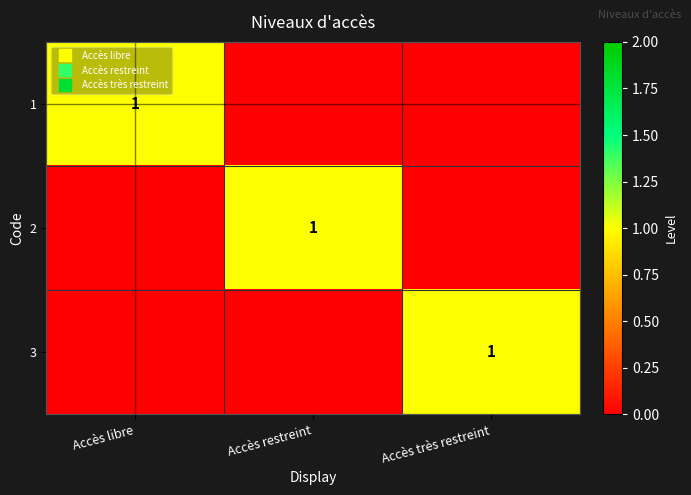

Is the value of 1 at Accès restreint greater than the value of 3 at Accès très restreint?

No